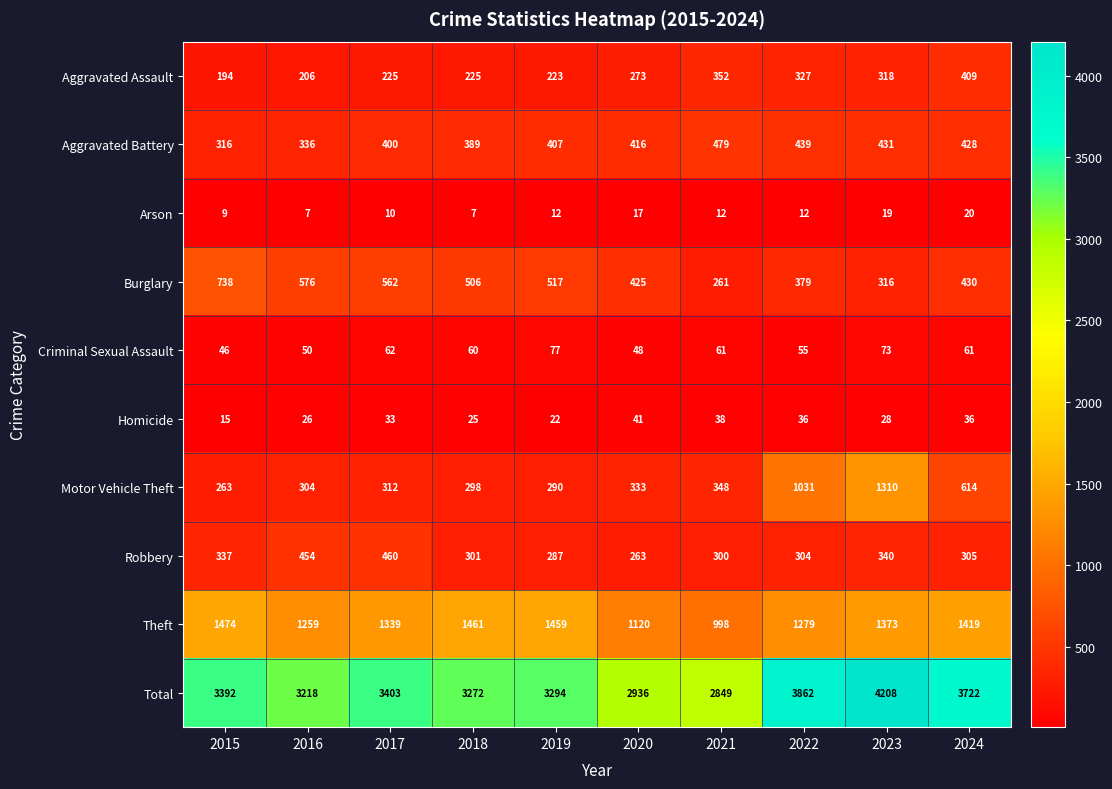

What is the total value across all series at 2020?

5872